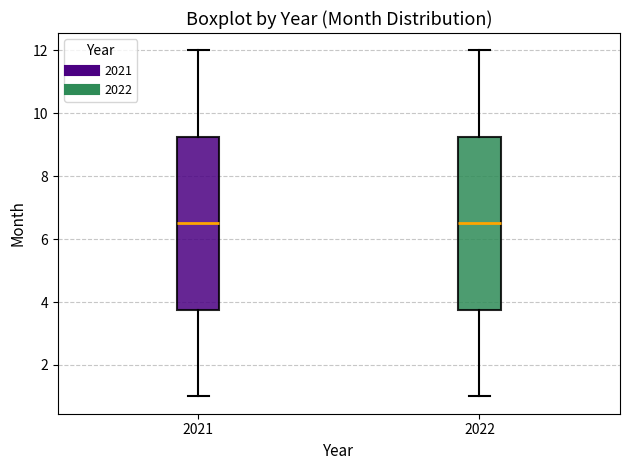

Where does the median line of the box at x = 2021 sit on the y-axis? The values are not printed on the chart, so give them approximately, as read against the axis.

6.6